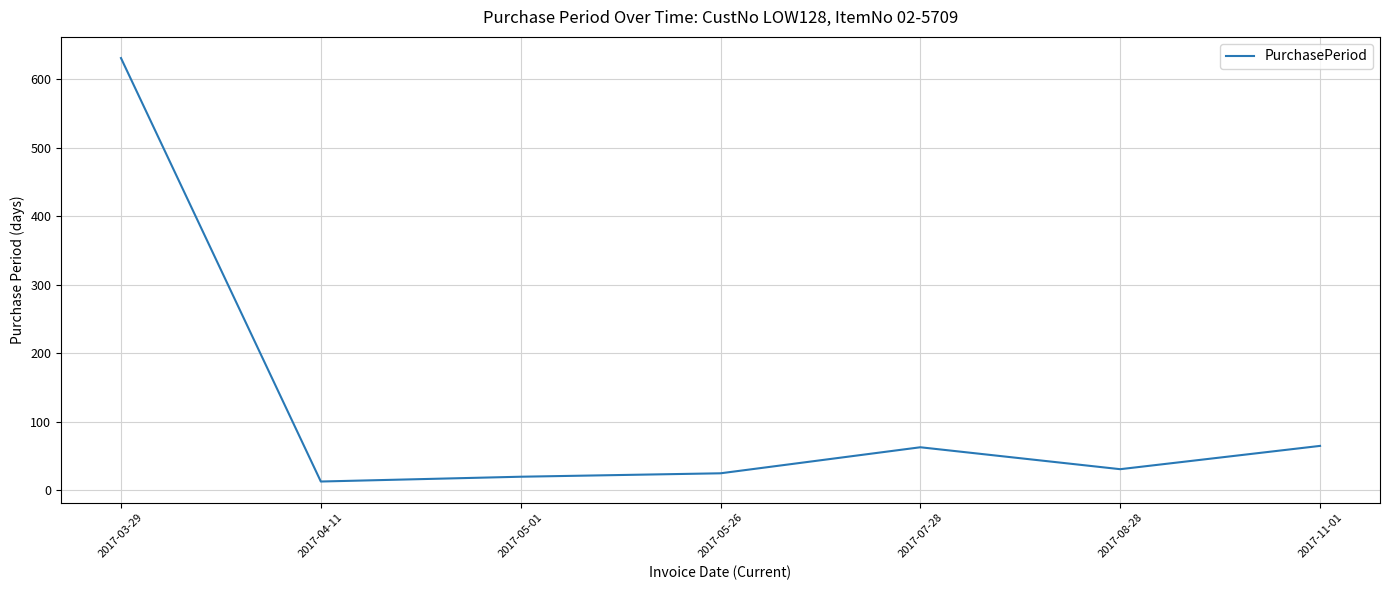

What is the smallest value displayed?

13